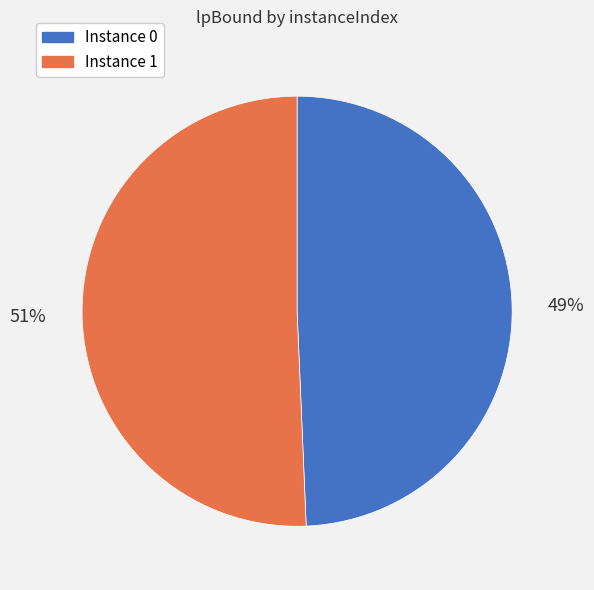

Does any single category account for the majority?

Yes